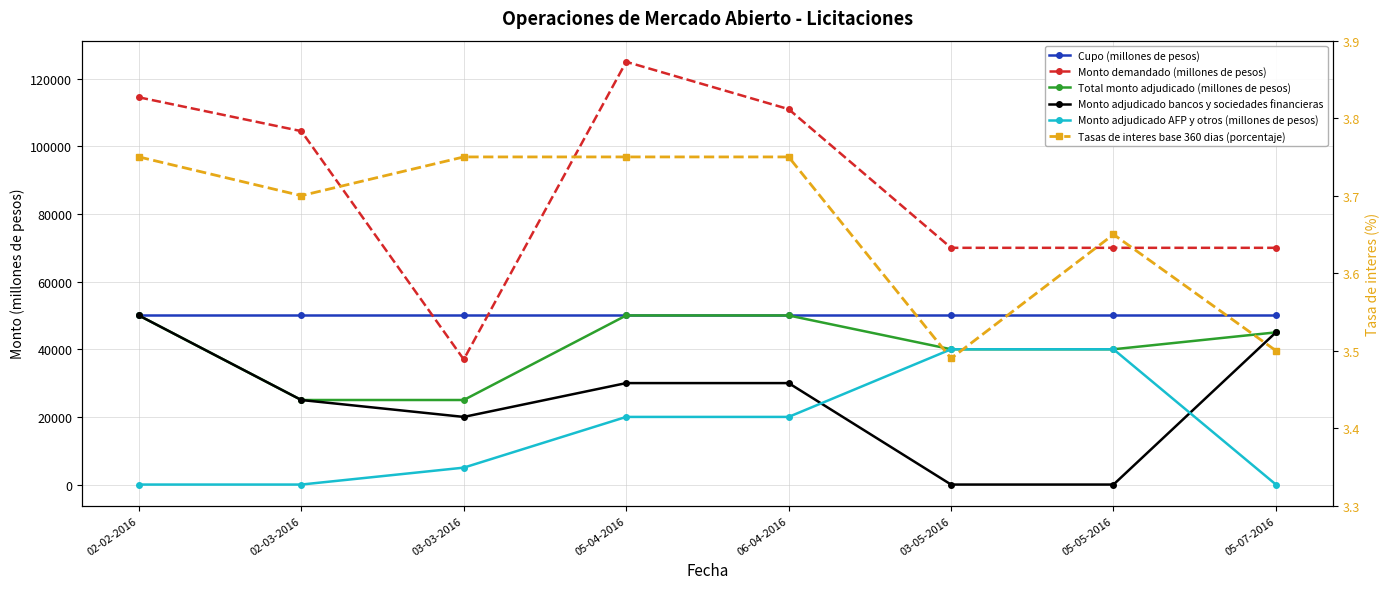

Does the chart have visible grid lines?

Yes